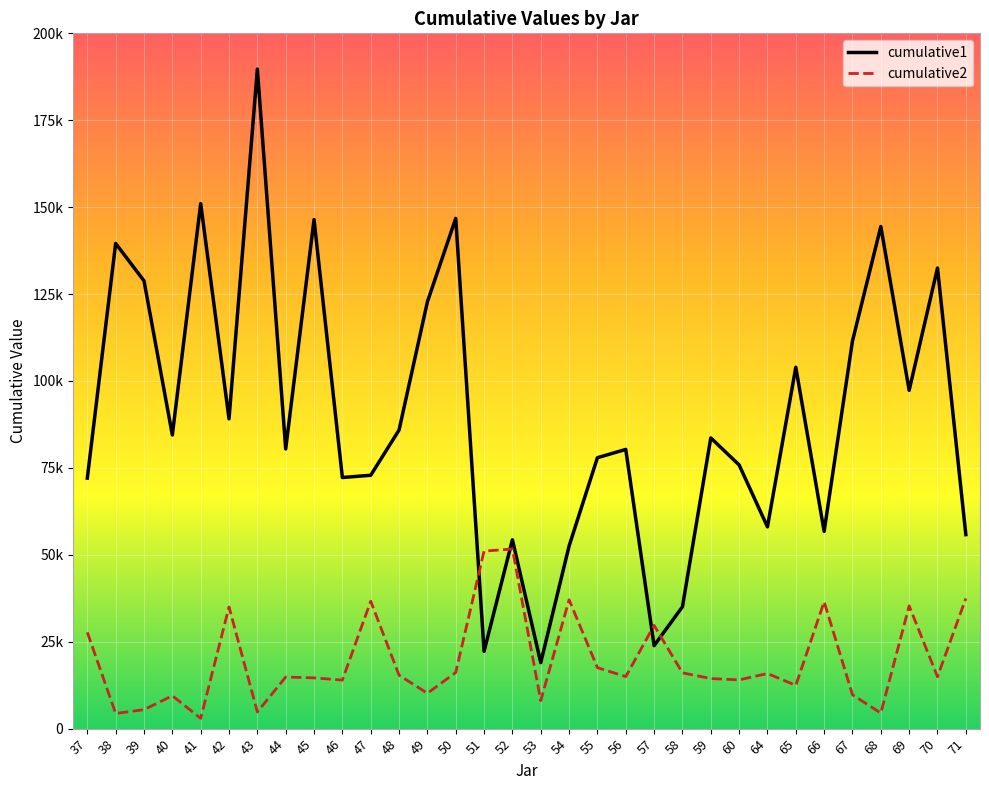

What is the value of the cumulative2 point at the 21st from the left?

29699.0